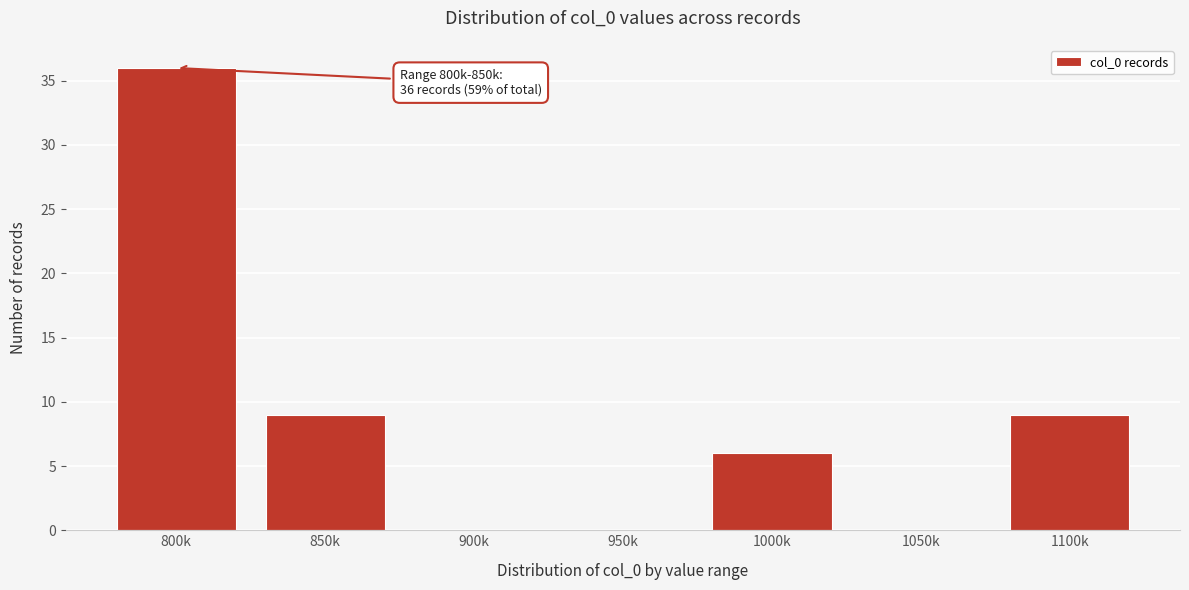

Reading right to left, transcribe all the data shown in this chart.

1100k=9	1050k=0	1000k=6	950k=0	900k=0	850k=9	800k=36